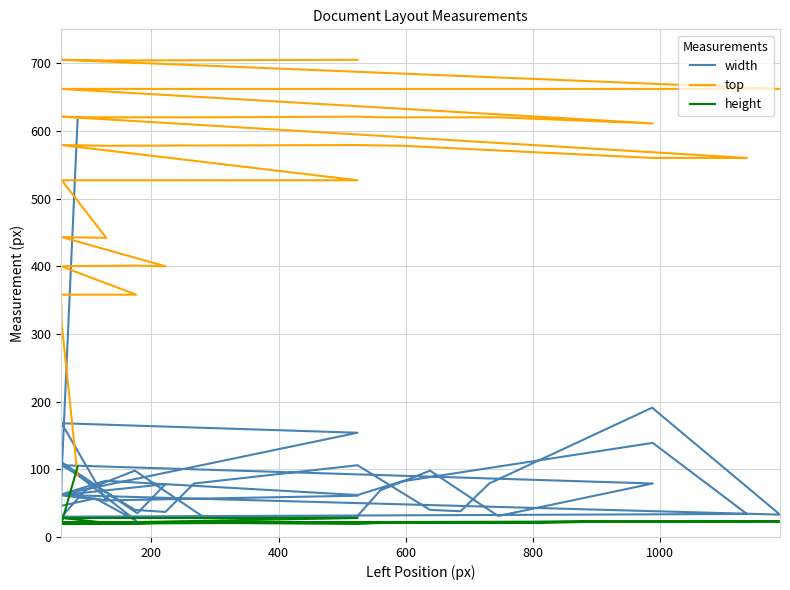

What are all the series names shown in the legend?

width, top, height